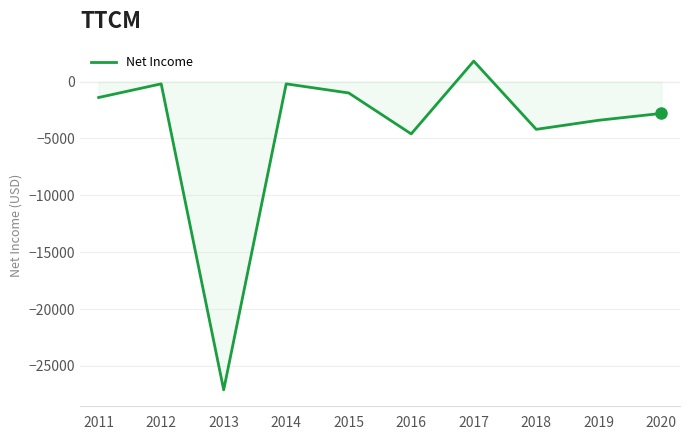

How many categories are shown in the chart?

10